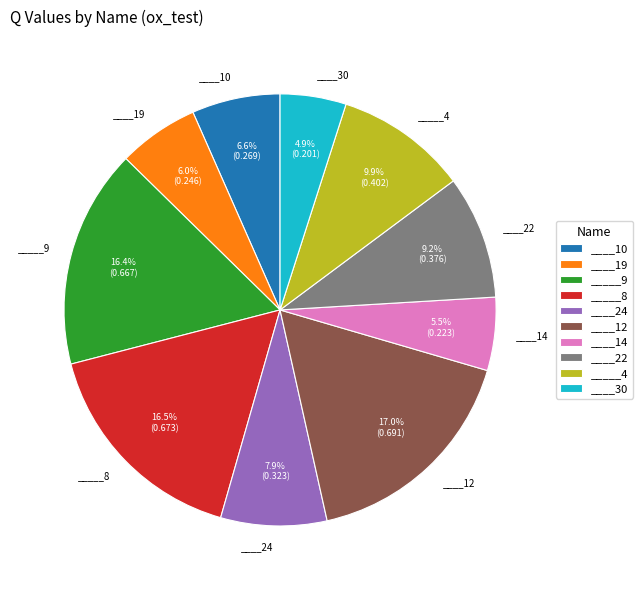

To the nearest percent, what percentage of the pie is ____30?

5%